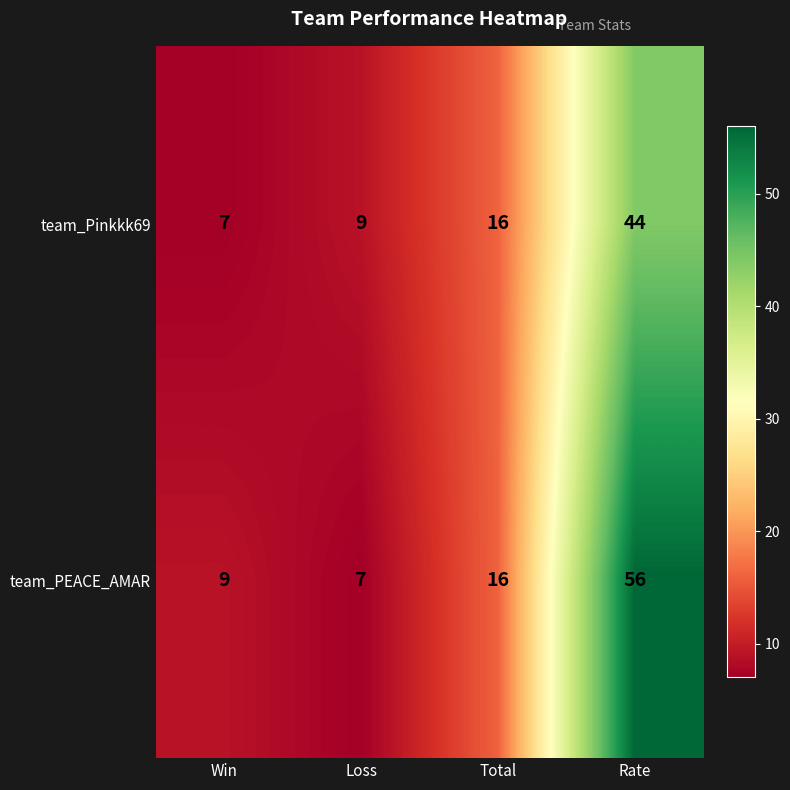

Rank the series by their maximum value, from lowest to highest.

team_Pinkkk69, team_PEACE_AMAR